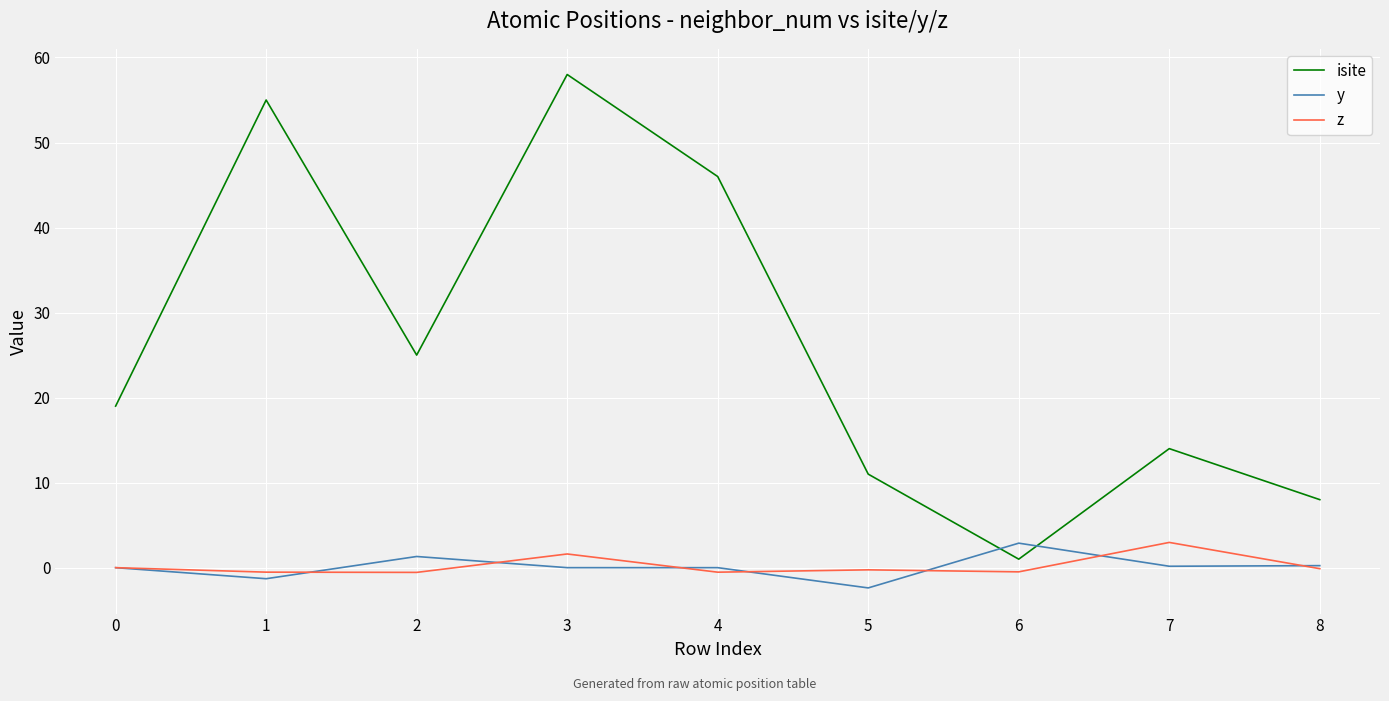

True or false: z and isite cross at least once.

False